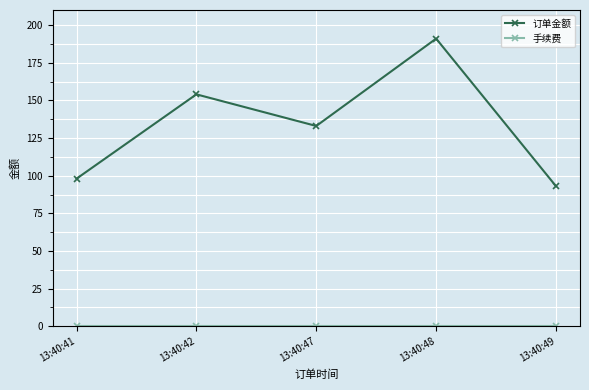

What is the spread (max minus min) of values at 13:40:49?

93